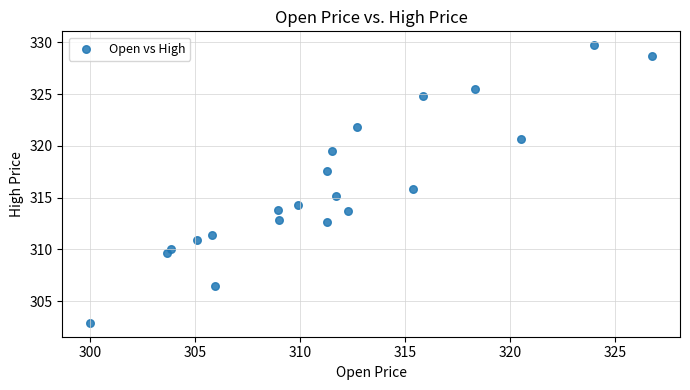

What is the range of X values (max minus min)?

26.8